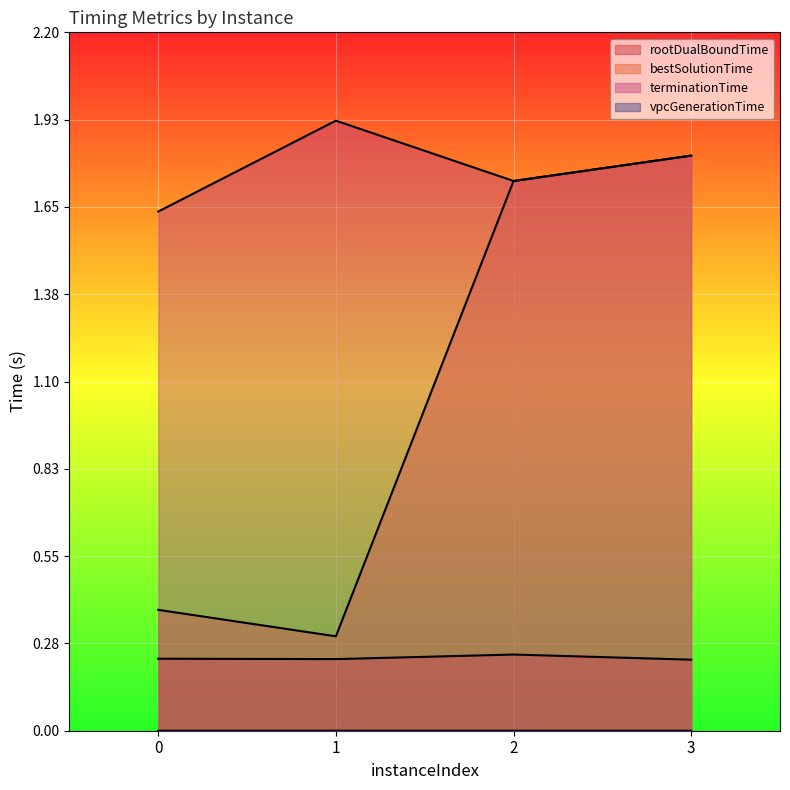

The vpcGenerationTime series shows 0.0 at 2. True or false?

False